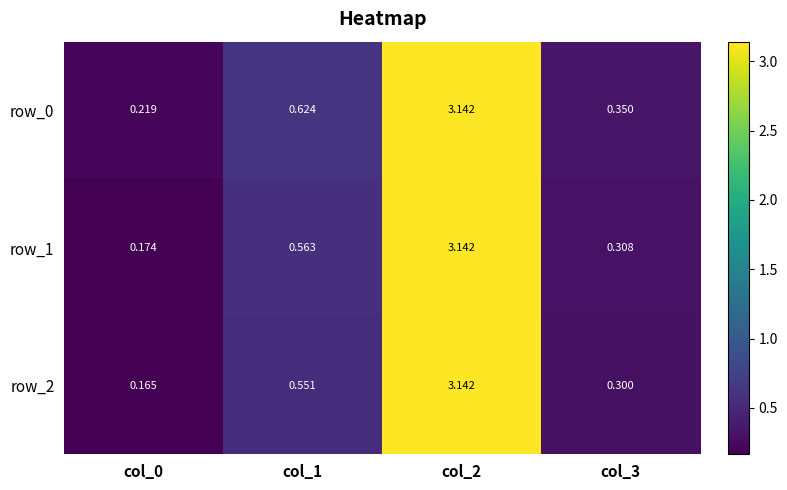

True or false: row_2 has a value of 0.6 at col_1.

True